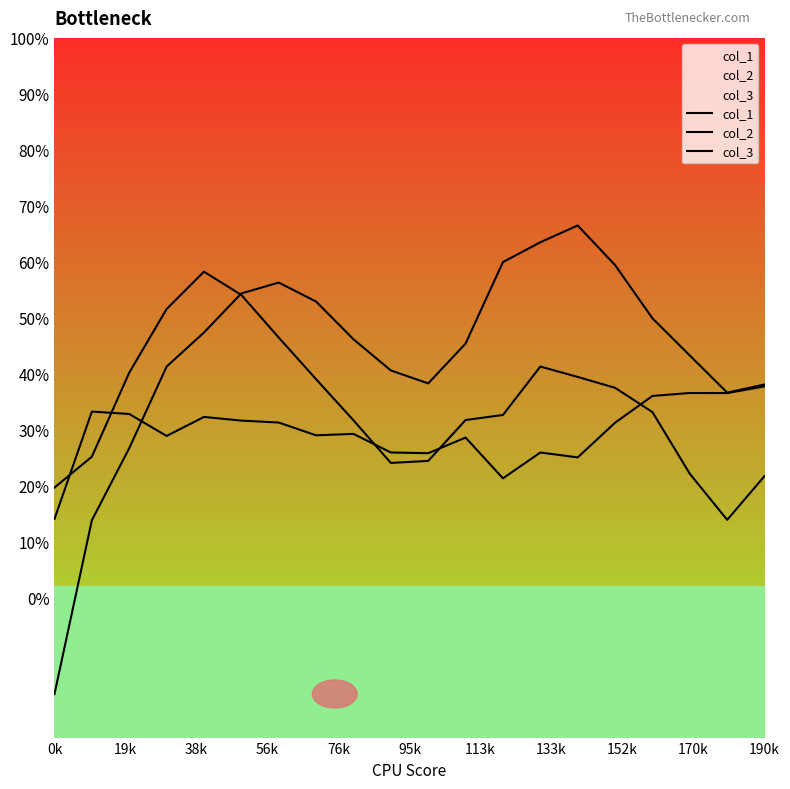

The value of col_2 at 13 is 0.6. True or false?

True